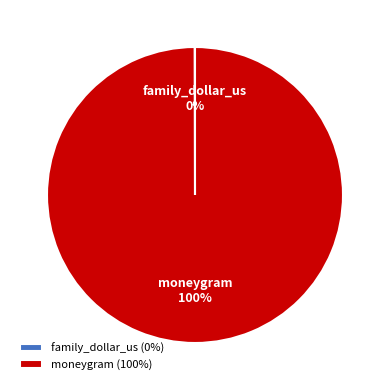

Which slice represents more than half of the pie?

moneygram